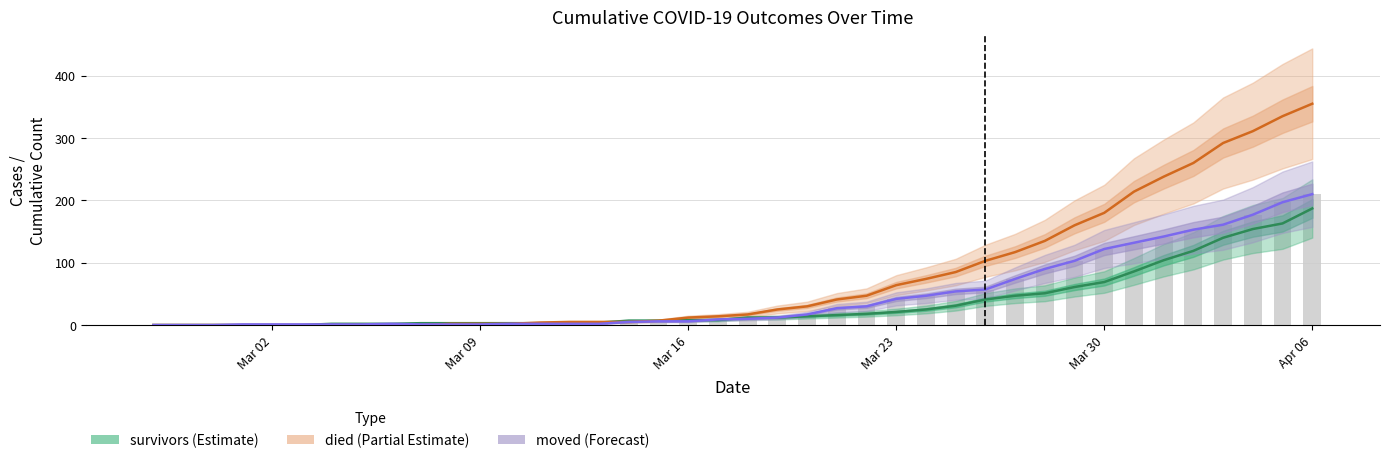

At how many categories does at least one series exceed 19?

19